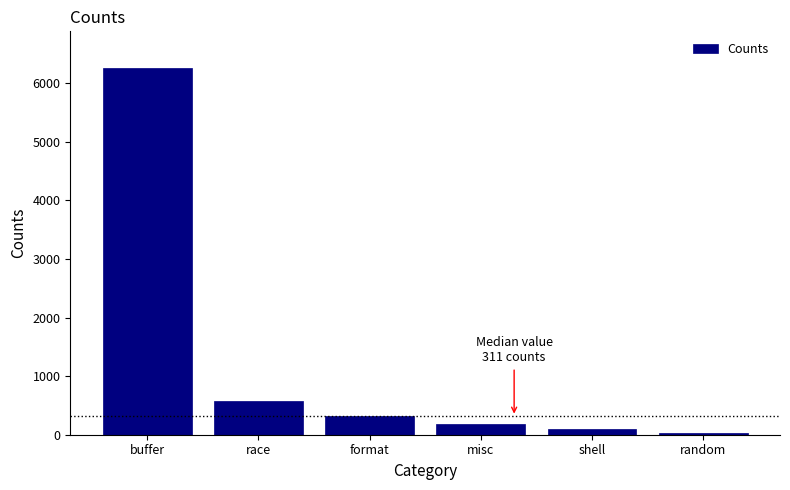

Reading right to left, what are all the values shown in this chart?

36	94	185	311	576	6257